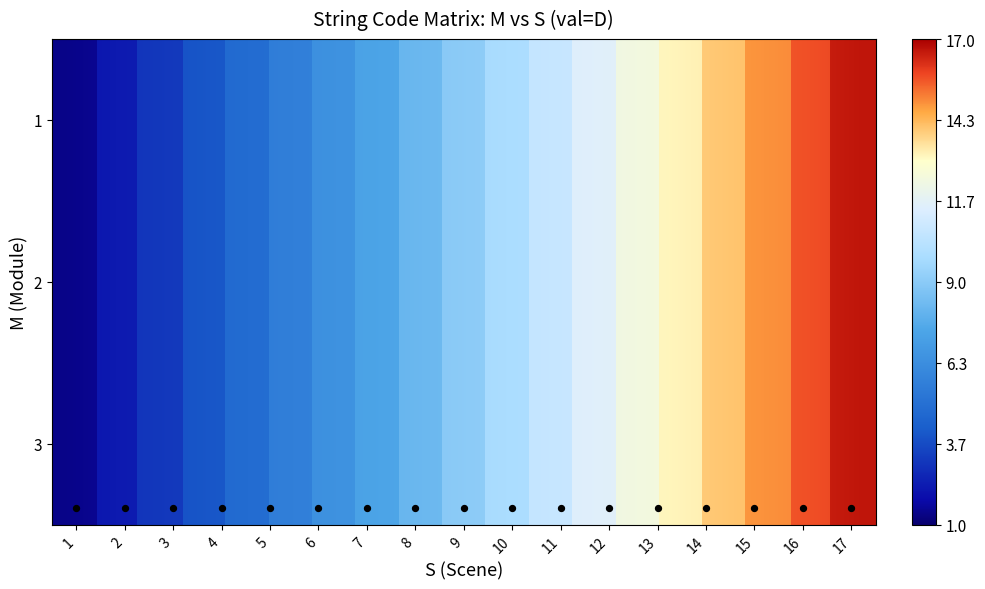

What is the average value of the 1 series?

9